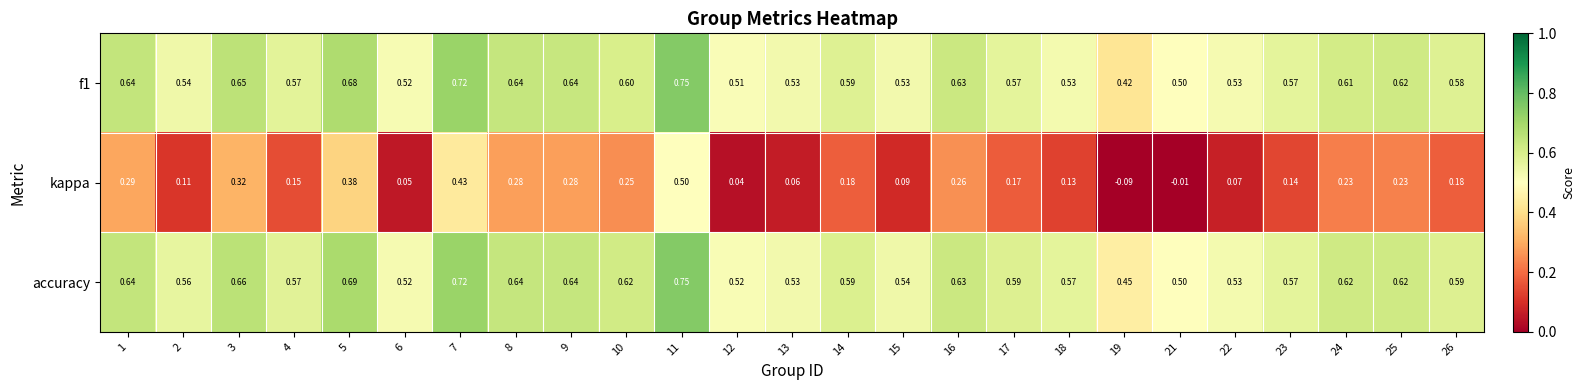

Is the value of kappa at 7 greater than the value of accuracy at 18?

No